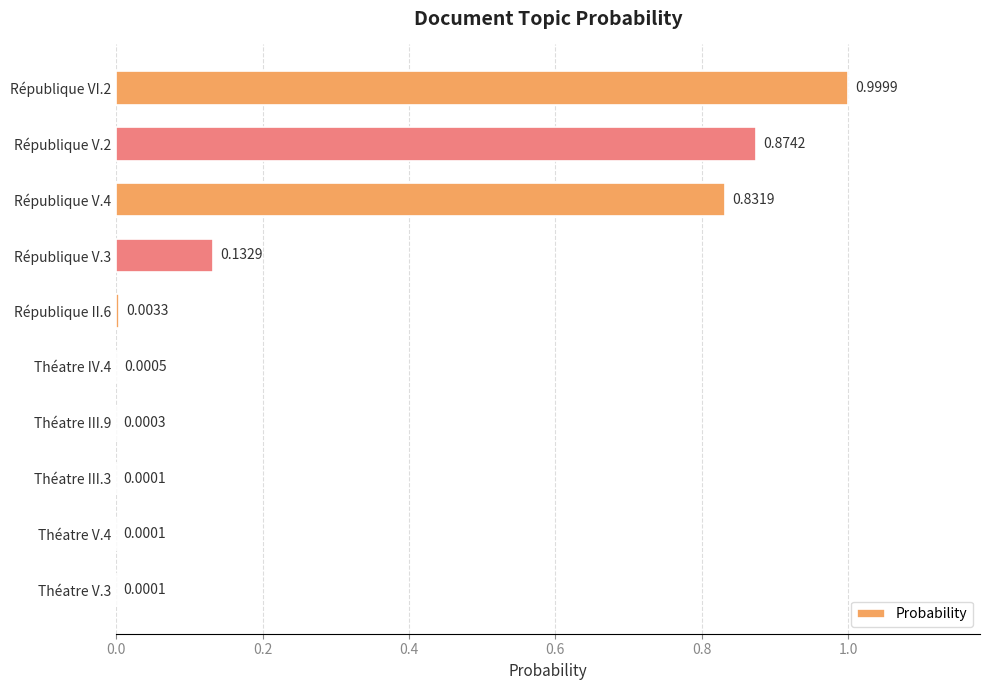

Which has a higher value, République VI.2 or République II.6?

République VI.2